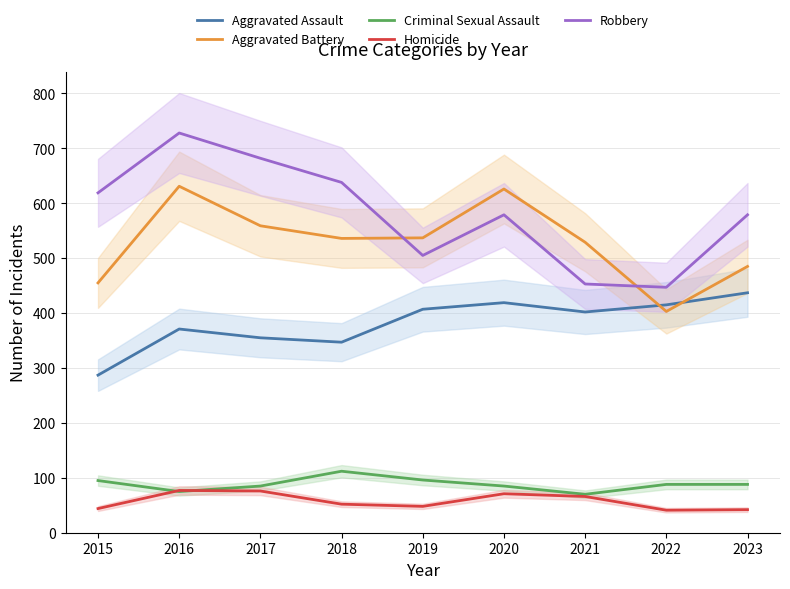

What is the sum of the Aggravated Battery values at 2015 and 2023?

940